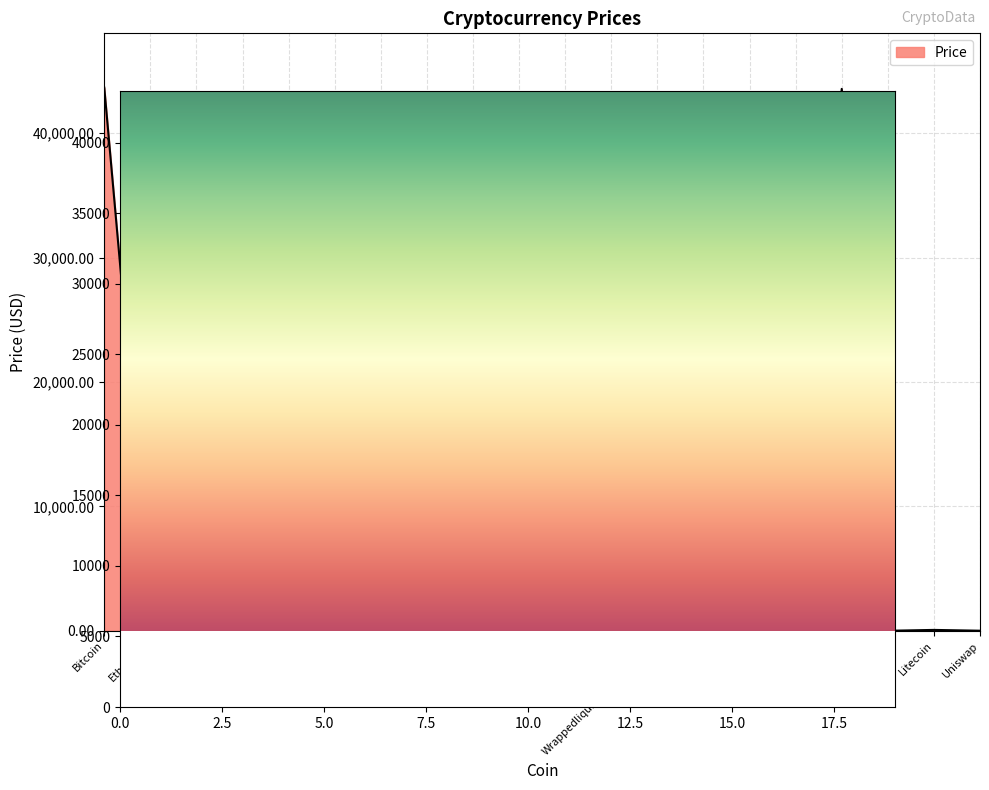

How many points are lower than both their immediate neighbors (excluding endpoints)?

8